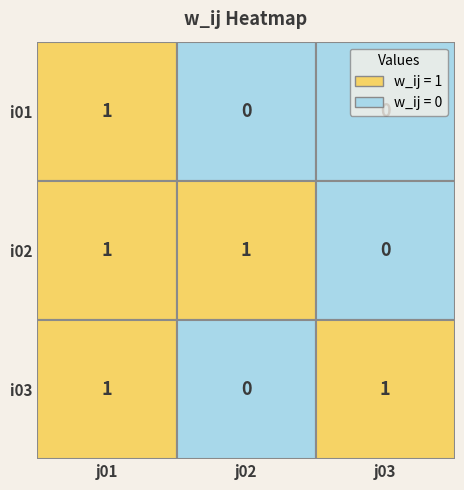

At how many categories does at least one series exceed 0?

3